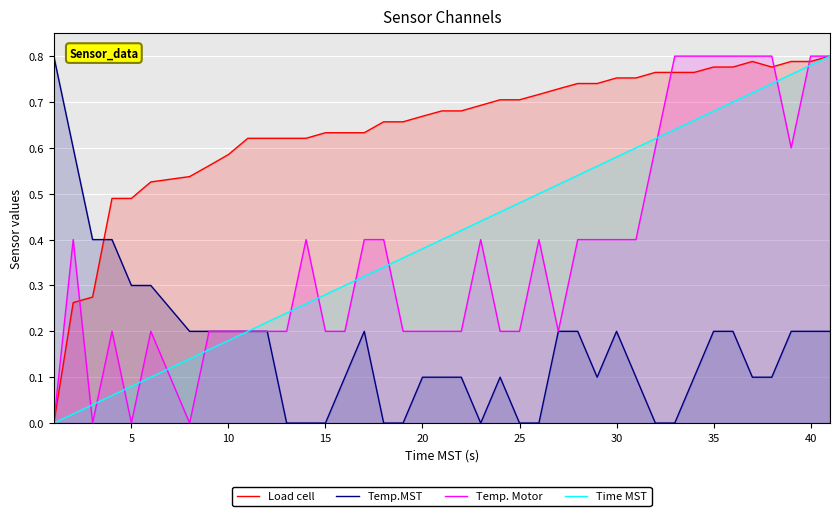

Reading left to right, transcribe all the data shown in this chart.

Load cell: 0.0	0.3	0.3	0.5	0.5	0.5	0.5	0.6	0.6	0.6	0.6	0.6	0.6	0.6	0.6	0.6	0.7	0.7	0.7	0.7	0.7	0.7	0.7	0.7	0.7	0.7	0.7	0.7	0.8	0.8	0.8	0.8	0.8	0.8	0.8	0.8	0.8	0.8	0.8	0.8
Temp.MST: 0.8	0.6	0.4	0.4	0.3	0.3	0.2	0.2	0.2	0.2	0.2	0.0	0.0	0.0	0.1	0.2	0.0	0.0	0.1	0.1	0.1	0.0	0.1	0.0	0.0	0.2	0.2	0.1	0.2	0.1	0.0	0.0	0.1	0.2	0.2	0.1	0.1	0.2	0.2	0.2
Temp. Motor: 0.0	0.4	0.0	0.2	0.0	0.2	0.0	0.2	0.2	0.2	0.2	0.2	0.4	0.2	0.2	0.4	0.4	0.2	0.2	0.2	0.2	0.4	0.2	0.2	0.4	0.2	0.4	0.4	0.4	0.4	0.6	0.8	0.8	0.8	0.8	0.8	0.8	0.6	0.8	0.8
Time MST: 0.0	0.0	0.0	0.1	0.1	0.1	0.1	0.2	0.2	0.2	0.2	0.2	0.3	0.3	0.3	0.3	0.3	0.4	0.4	0.4	0.4	0.4	0.5	0.5	0.5	0.5	0.5	0.6	0.6	0.6	0.6	0.6	0.7	0.7	0.7	0.7	0.7	0.8	0.8	0.8